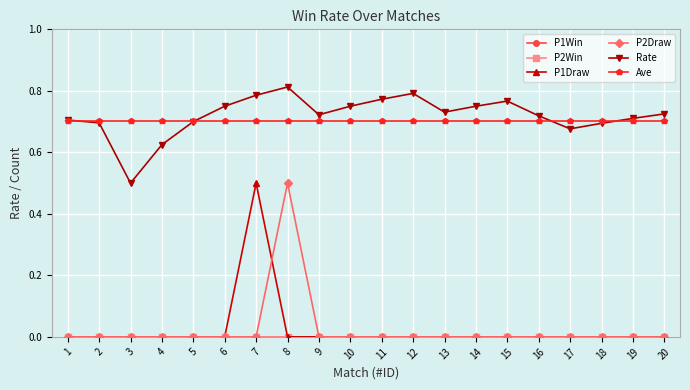

Reading left to right, list all the values displayed in this chart.

P1Win: 1=0.0	2=0.0	3=0.0	4=0.0	5=0.0	6=0.0	7=0.0	8=0.0	9=0.0	10=0.0	11=0.0	12=0.0	13=0.0	14=0.0	15=0.0	16=0.0	17=0.0	18=0.0	19=0.0	20=0.0
P2Win: 1=0.0	2=0.0	3=0.0	4=0.0	5=0.0	6=0.0	7=0.0	8=0.0	9=0.0	10=0.0	11=0.0	12=0.0	13=0.0	14=0.0	15=0.0	16=0.0	17=0.0	18=0.0	19=0.0	20=0.0
P1Draw: 1=0.0	2=0.0	3=0.0	4=0.0	5=0.0	6=0.0	7=0.5	8=0.0	9=0.0	10=0.0	11=0.0	12=0.0	13=0.0	14=0.0	15=0.0	16=0.0	17=0.0	18=0.0	19=0.0	20=0.0
P2Draw: 1=0.0	2=0.0	3=0.0	4=0.0	5=0.0	6=0.0	7=0.0	8=0.5	9=0.0	10=0.0	11=0.0	12=0.0	13=0.0	14=0.0	15=0.0	16=0.0	17=0.0	18=0.0	19=0.0	20=0.0
Rate: 1=0.7	2=0.7	3=0.5	4=0.6	5=0.7	6=0.8	7=0.8	8=0.8	9=0.7	10=0.8	11=0.8	12=0.8	13=0.7	14=0.8	15=0.8	16=0.7	17=0.7	18=0.7	19=0.7	20=0.7
Ave: 1=0.7	2=0.7	3=0.7	4=0.7	5=0.7	6=0.7	7=0.7	8=0.7	9=0.7	10=0.7	11=0.7	12=0.7	13=0.7	14=0.7	15=0.7	16=0.7	17=0.7	18=0.7	19=0.7	20=0.7